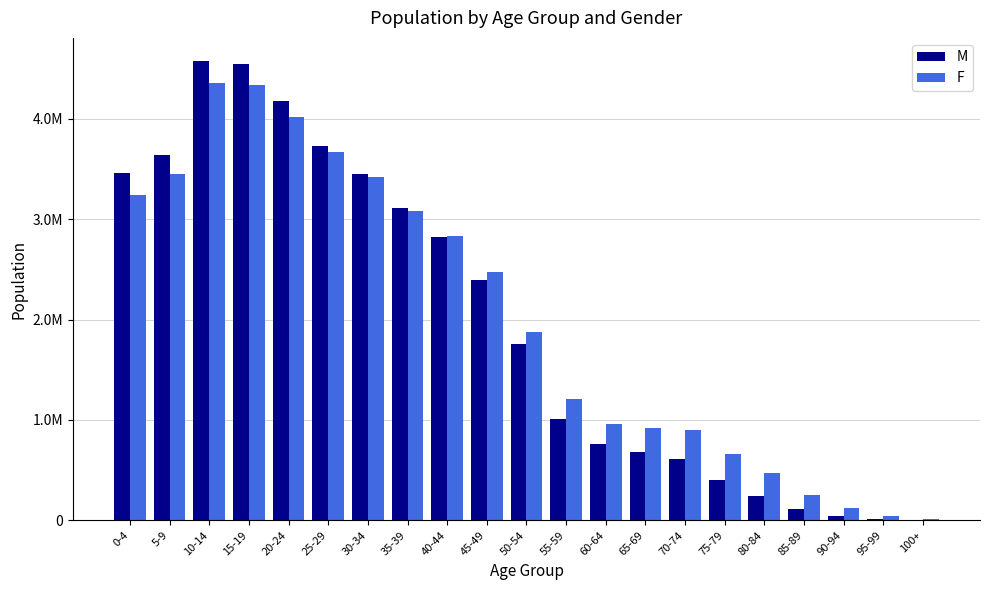

Between 10-14 and 45-49, which series saw the biggest shift?

M